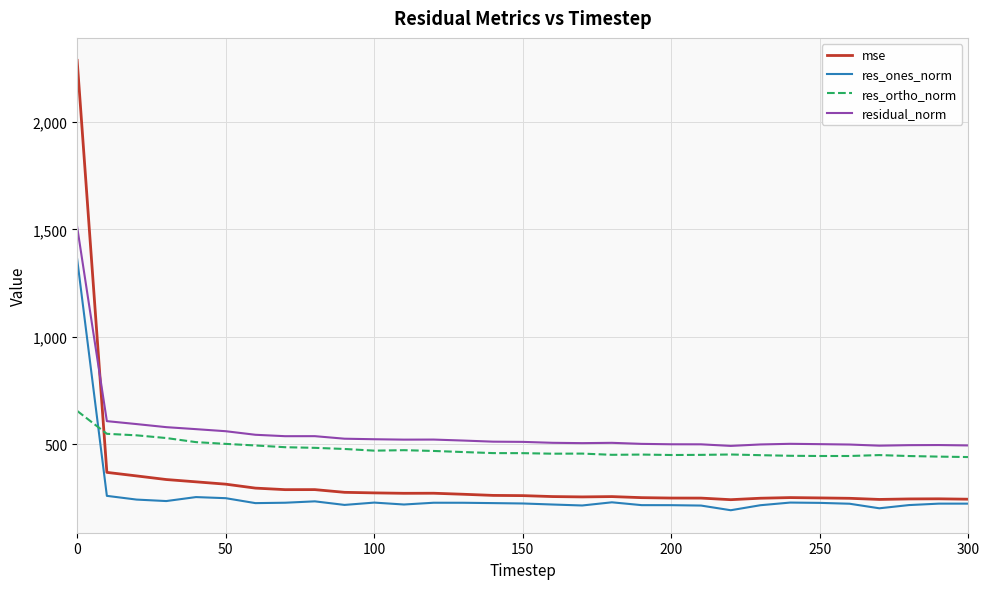

What is the difference between the second highest and minimum values in the res_ortho_norm series?

108.1